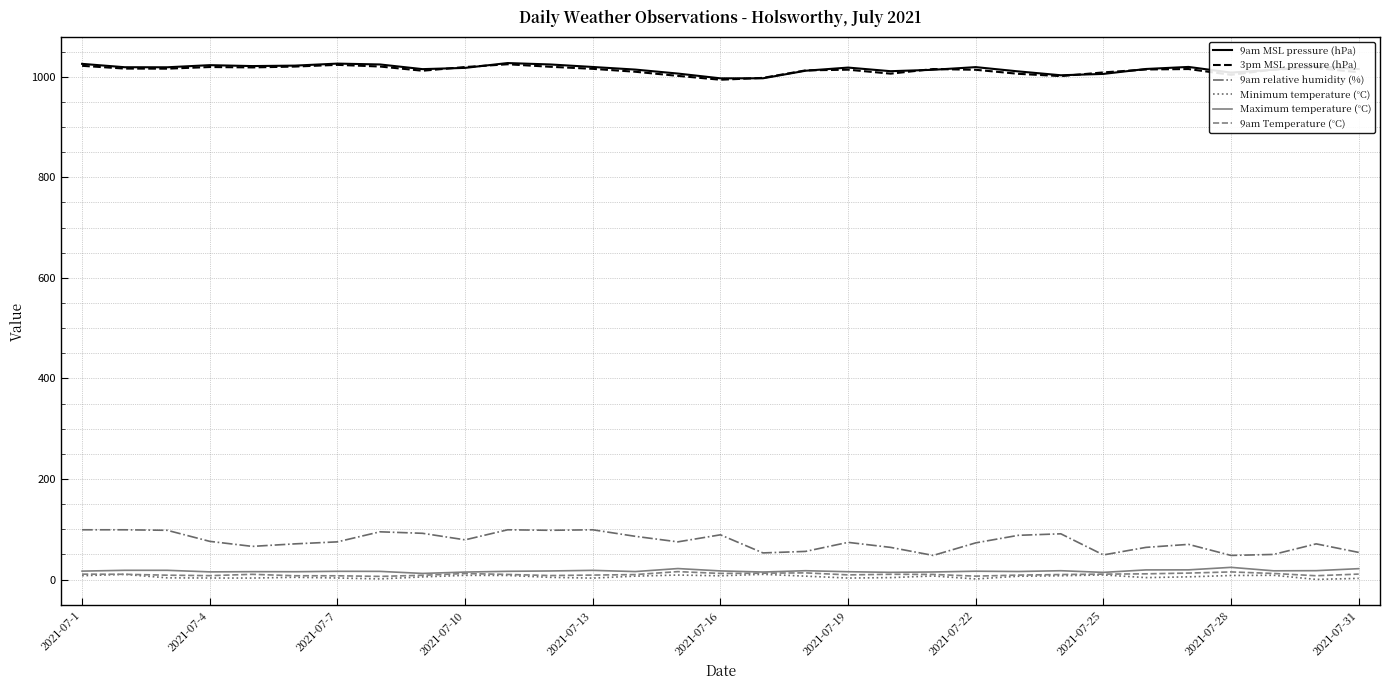

True or false: 9am relative humidity (%) and Minimum temperature (°C) intersect in this chart.

False